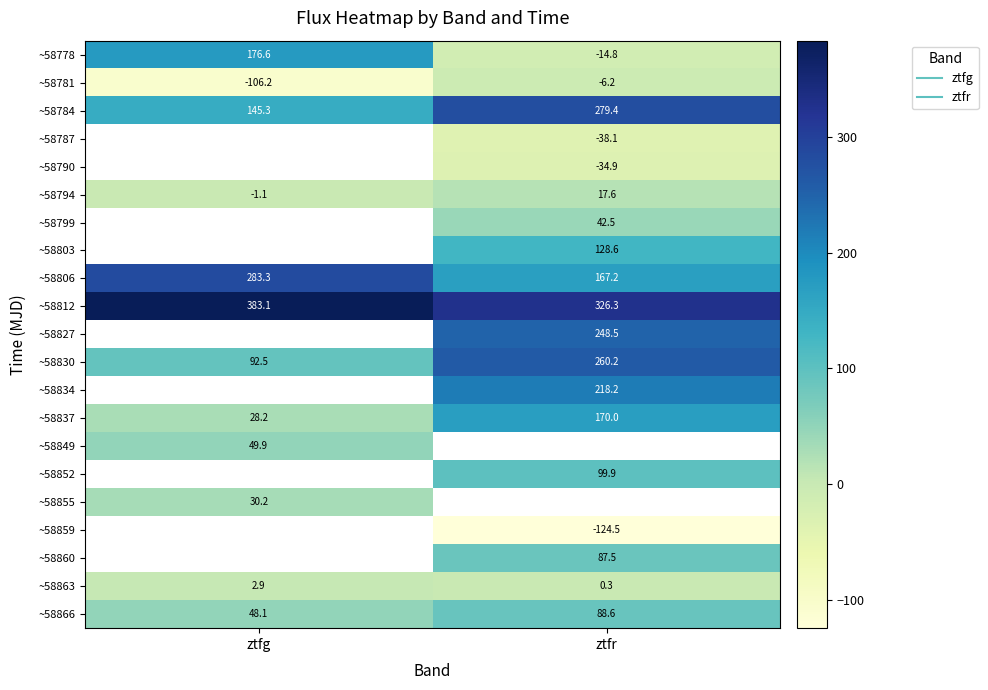

How many distinct data groups are displayed?

21